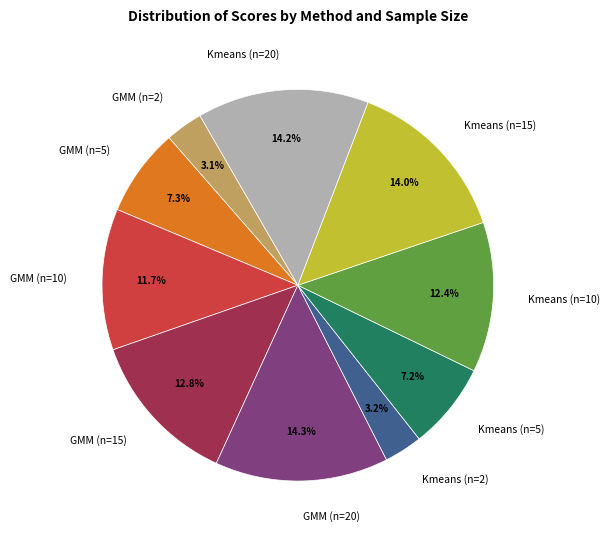

Is there any slice that represents more than half of the pie?

No